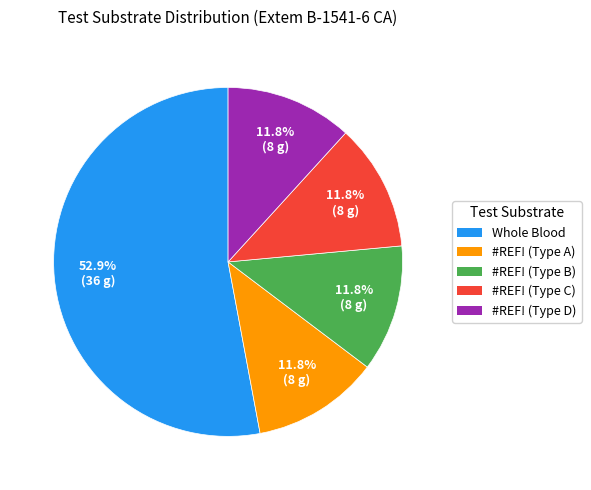

What percentage is the Whole Blood slice, to the nearest percent?

53%